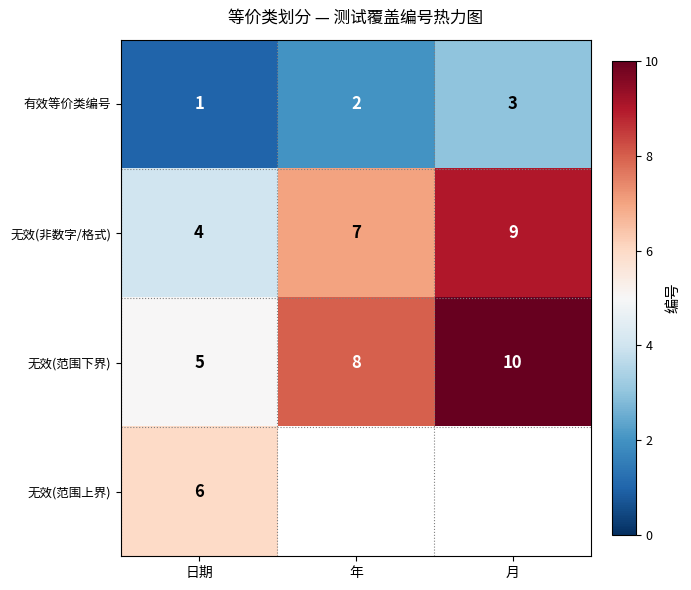

What is the difference between the highest and lowest values at 年?

6.0